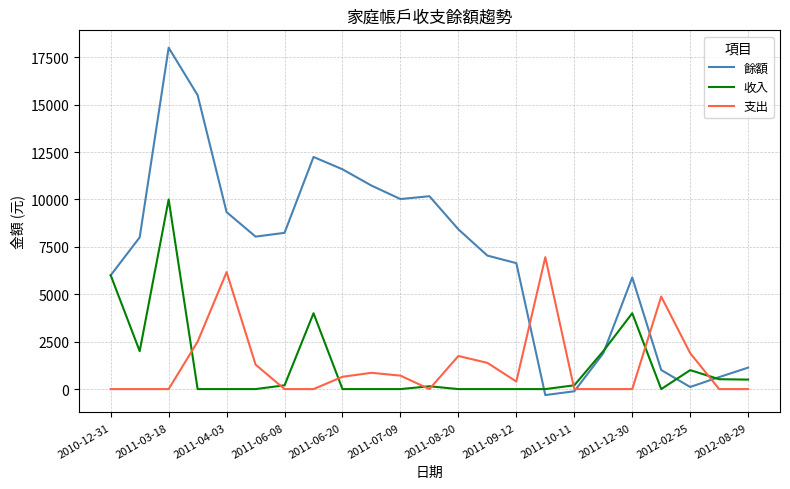

Which series has the largest range (max minus min)?

餘額